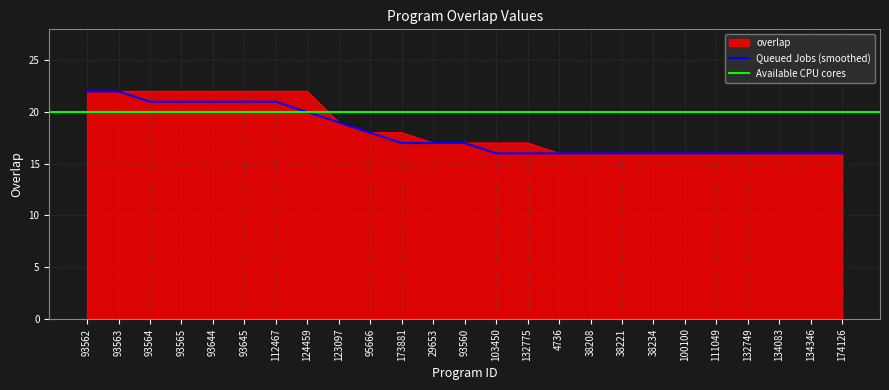

List the labels in order of value, largest first.

93562, 93563, 93564, 93565, 93644, 93645, 112467, 124459, 123097, 95666, 173881, 29653, 93560, 103450, 132775, 4736, 38208, 38221, 38234, 100100, 111049, 132749, 134083, 134346, 174126